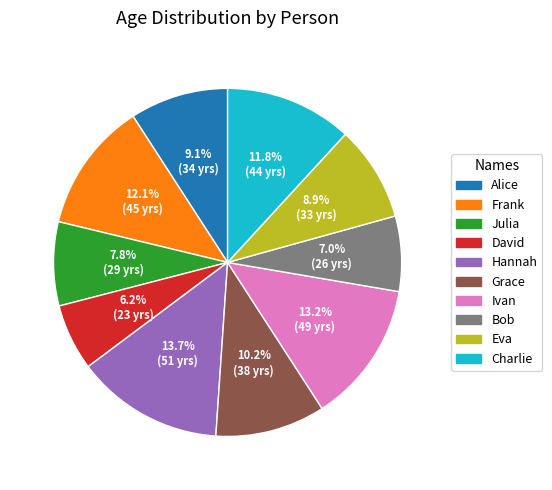

Which category has the biggest portion of the pie?

Hannah